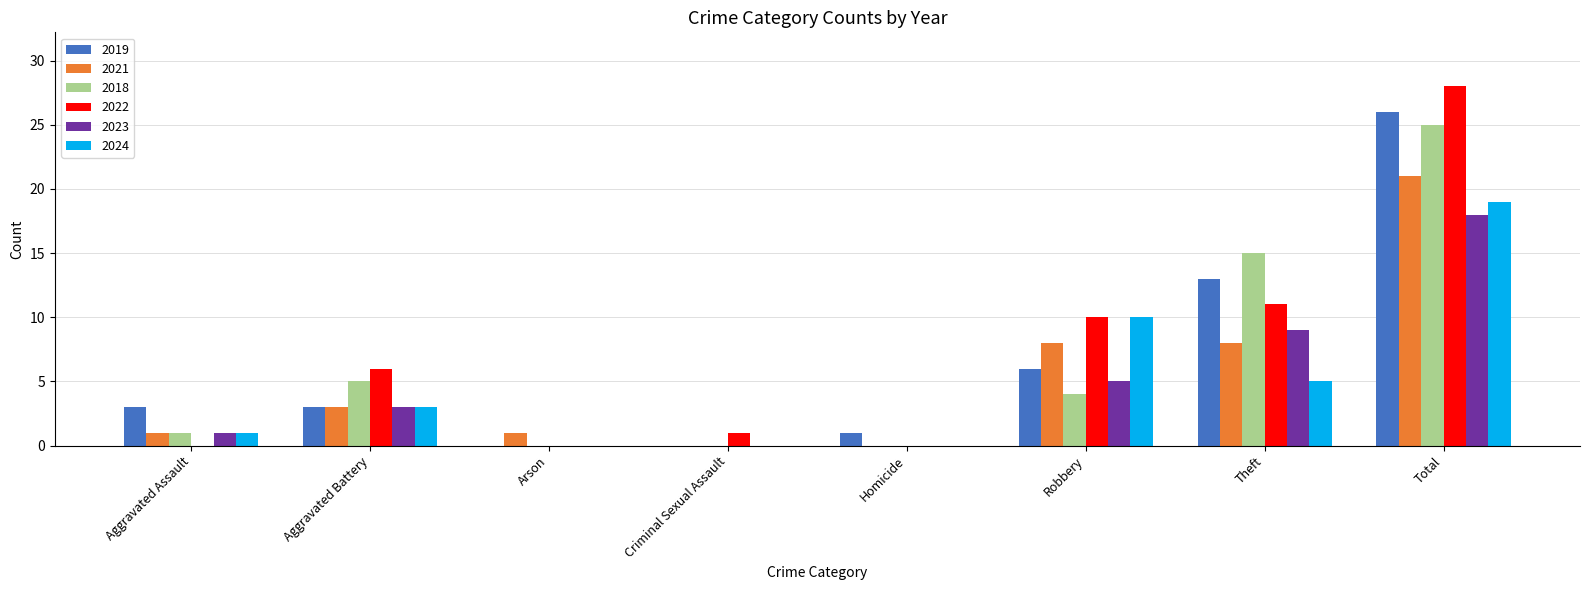

Count the number of data series in this chart.

6